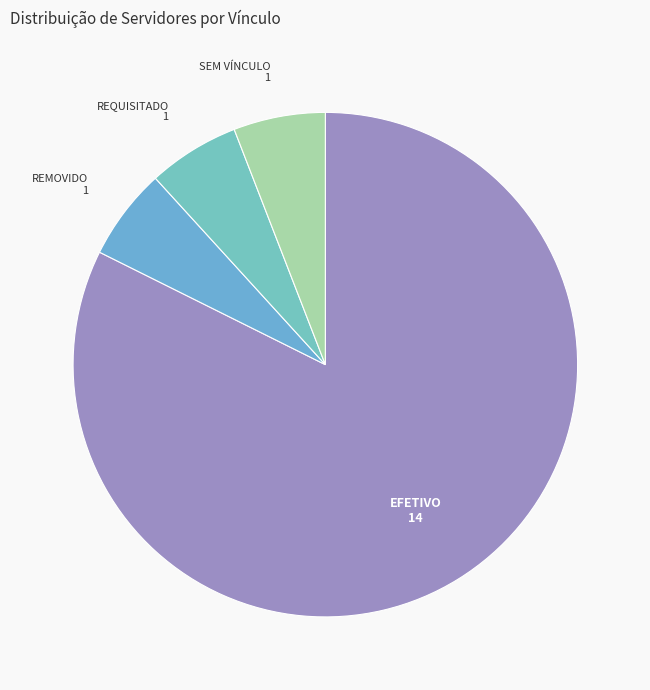

Is it true that REMOVIDO is 19% of the pie?

False